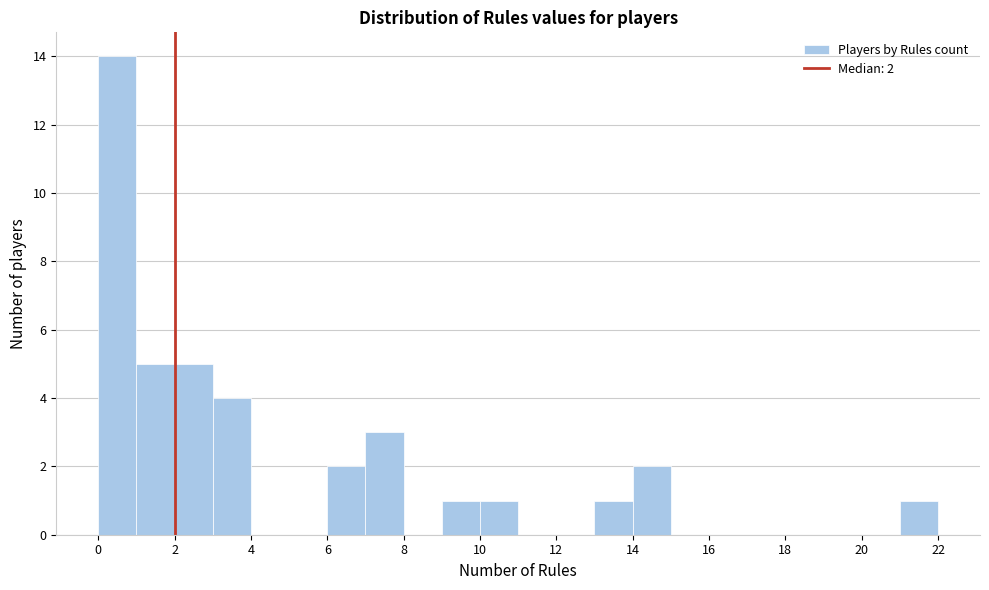

Over which range of the x-axis is the bar tallest?

0 to 1